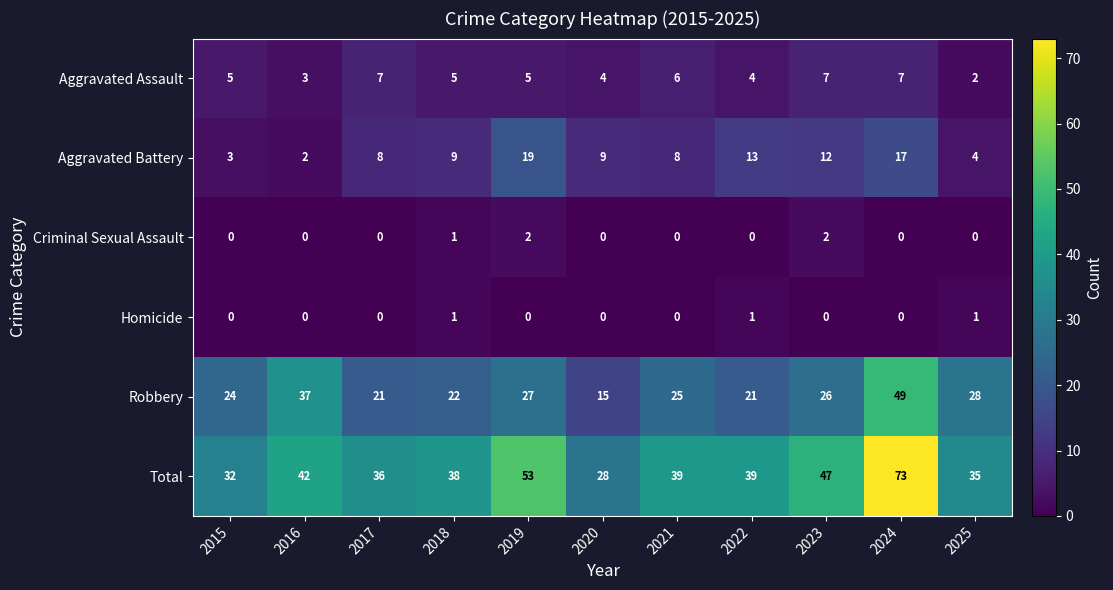

Which category has the highest value across all series?

2024